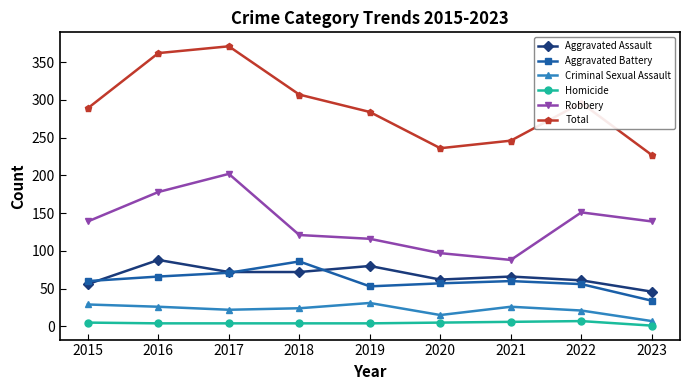

What is the minimum value for Homicide?

1